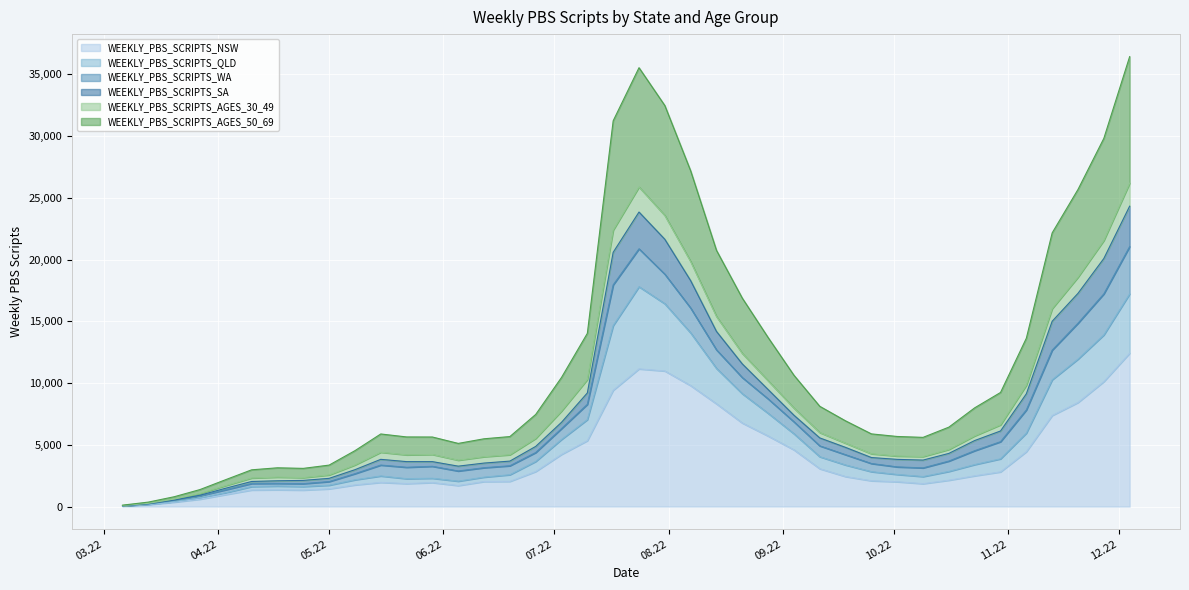

What position from the right is 2022-05-08?

31